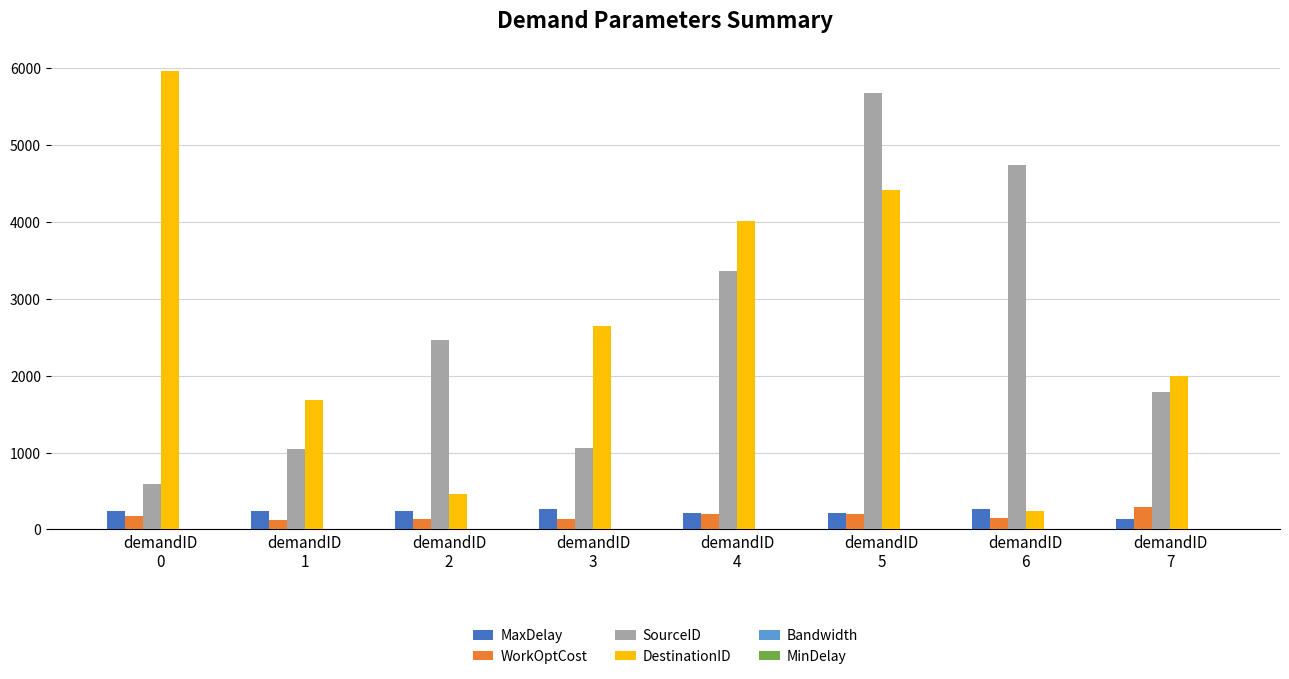

What is the maximum value shown in the chart?

5961.0